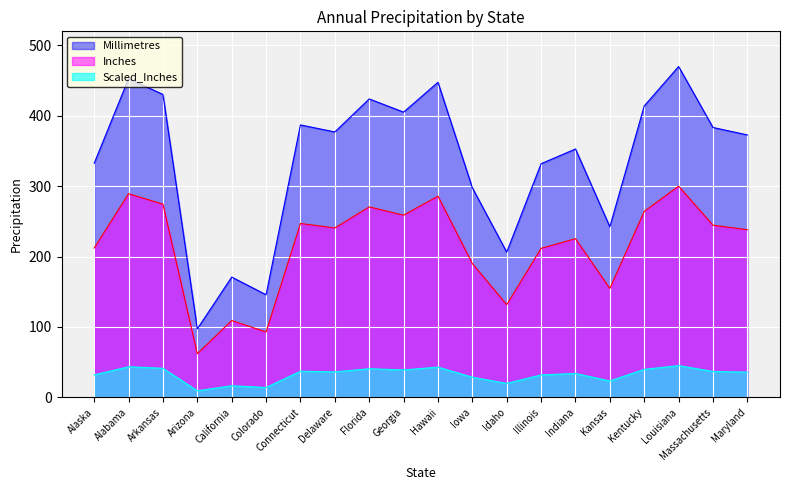

Which series changed the most between Georgia and Kansas?

Millimetres